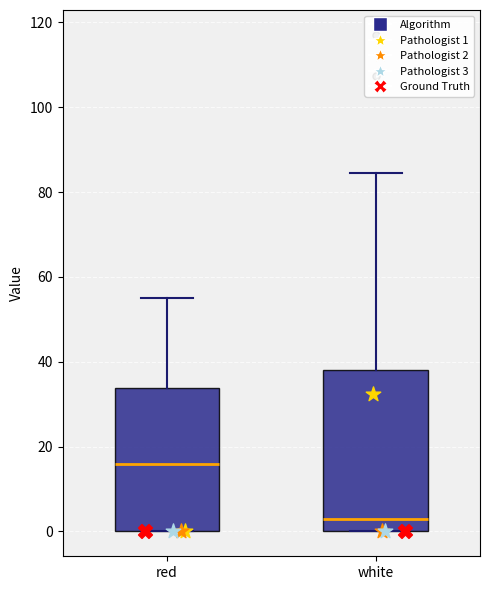

Where does the median line of the box for white sit on the y-axis? The values are not printed on the chart, so give them approximately, as read against the axis.

2